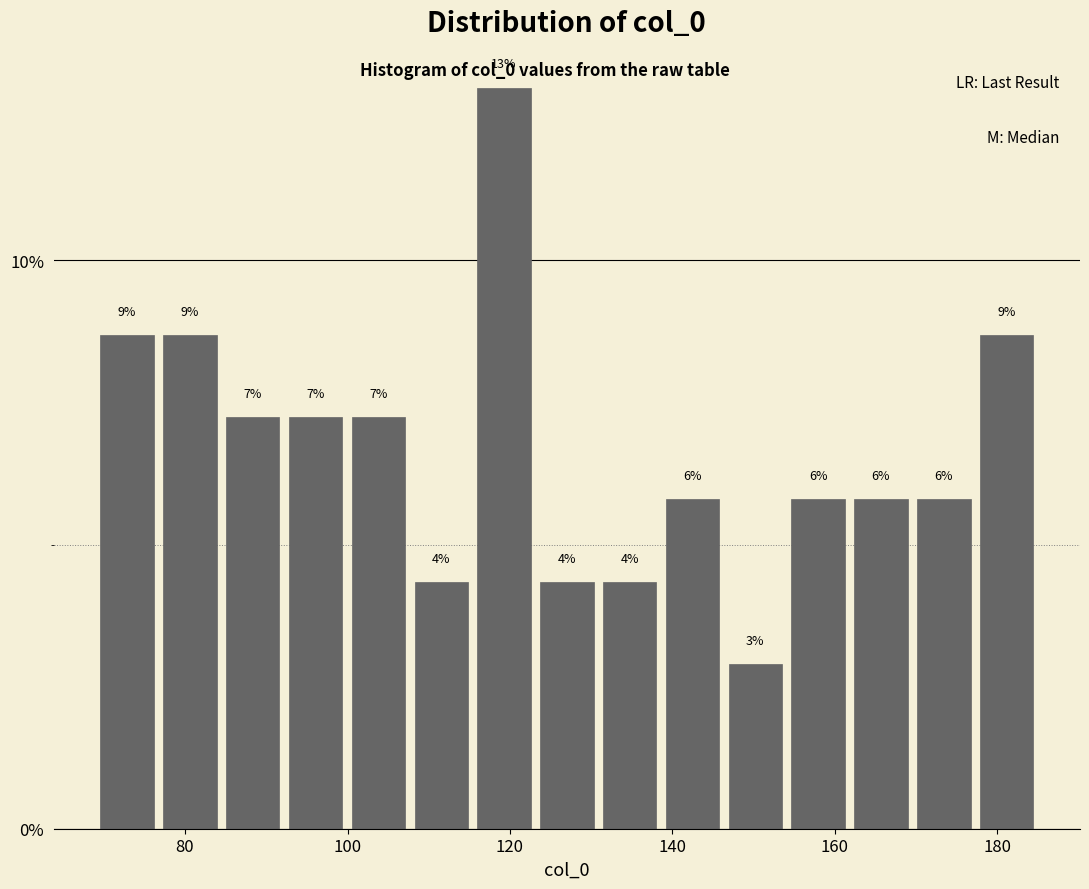

Read against the x-axis, roughly where is the centre of the tallest bar?

120